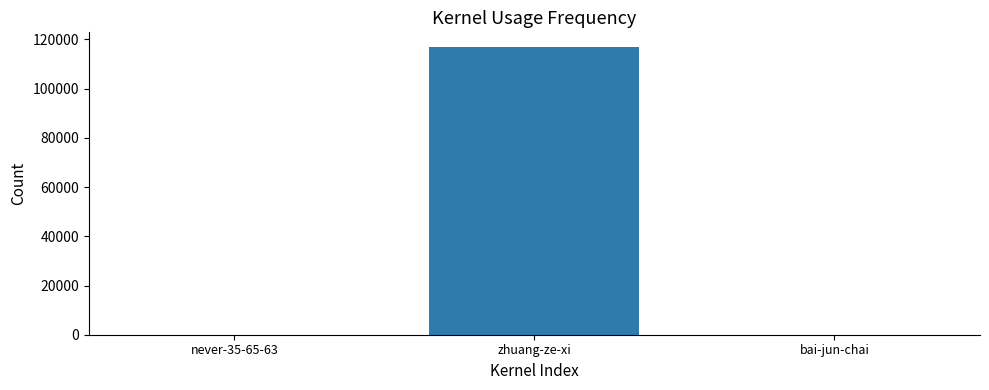

What is the ratio of the value at never-35-65-63 to the value at bai-jun-chai?

0.1